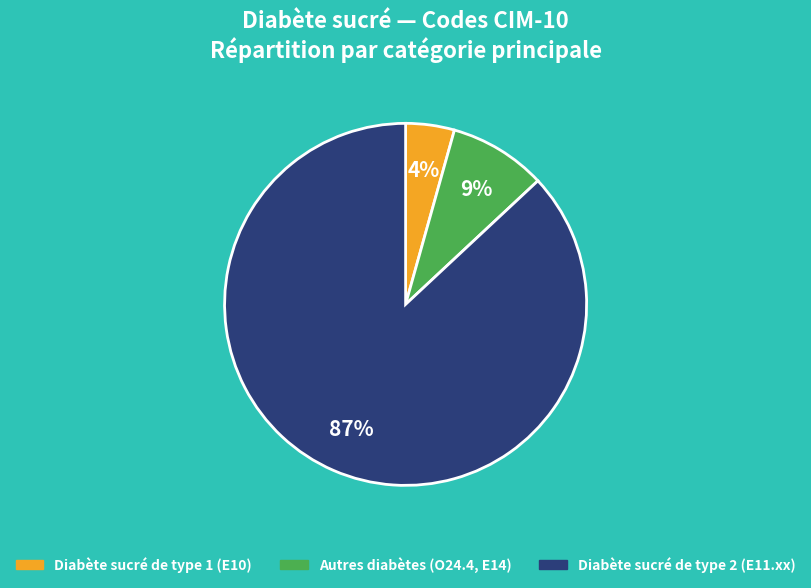

To the nearest percent, what is the average slice percentage?

33%